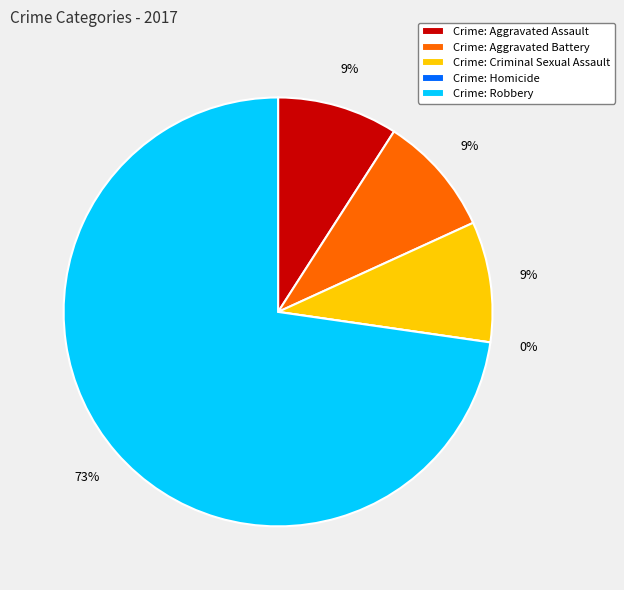

Which slice is the smallest?

Homicide